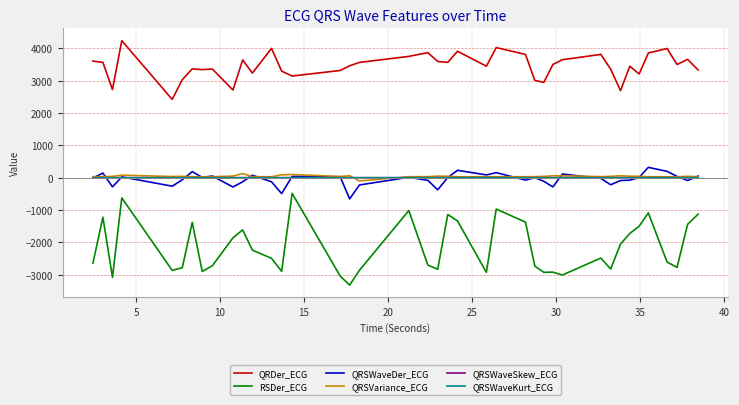

Which series has the widest spread of values?

RSDer_ECG